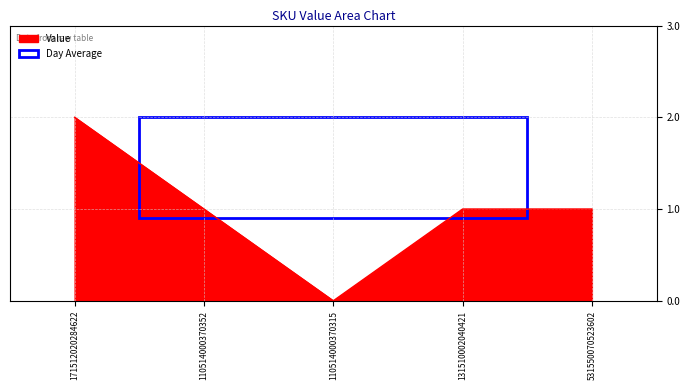

At which category does the chart reach its peak across all series?

171512020284622